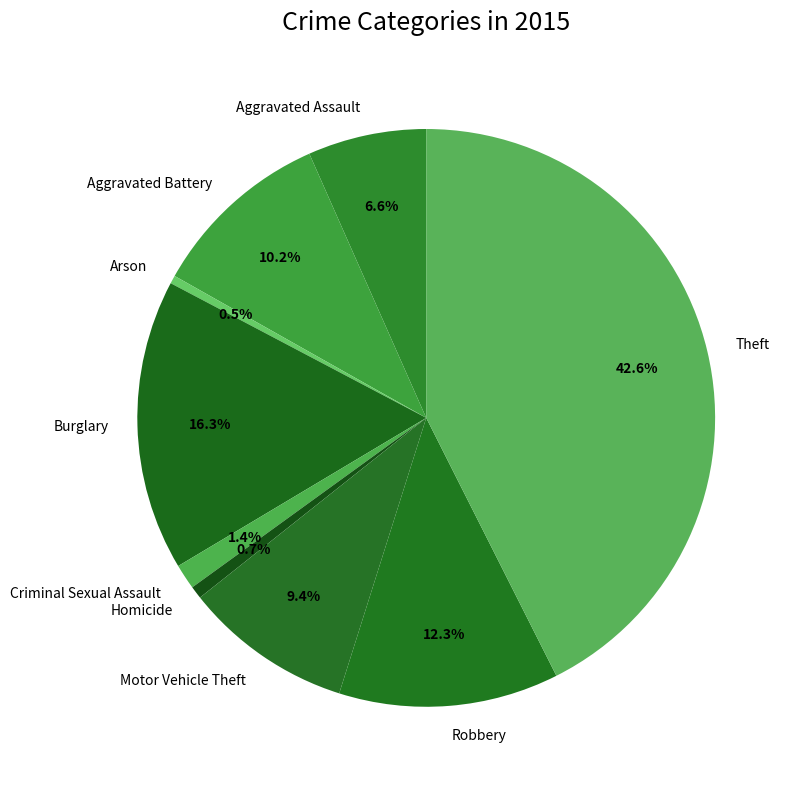

True or false: Motor Vehicle Theft accounts for 2% of the total.

False